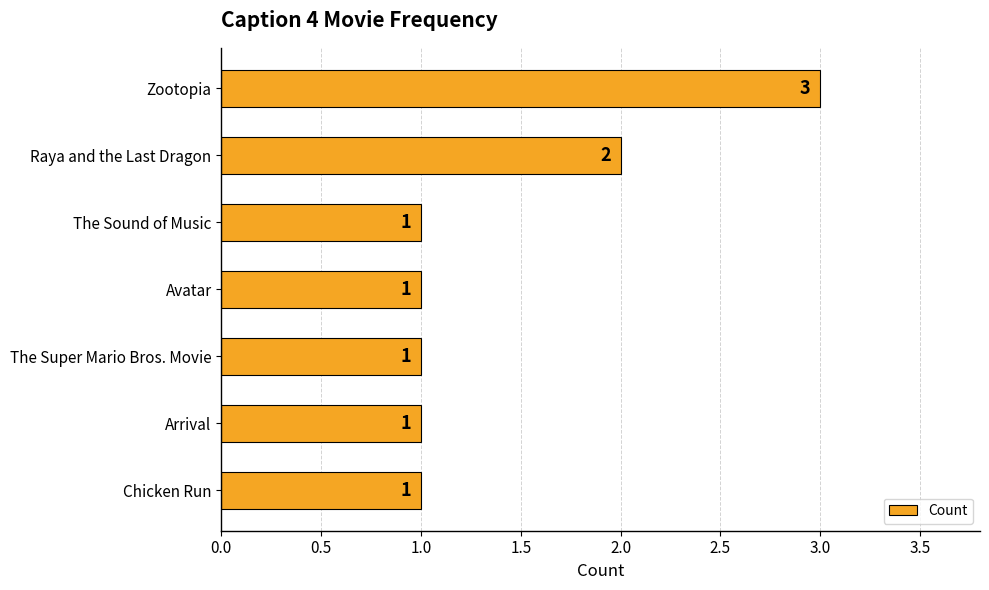

What is the maximum value shown in the chart?

3